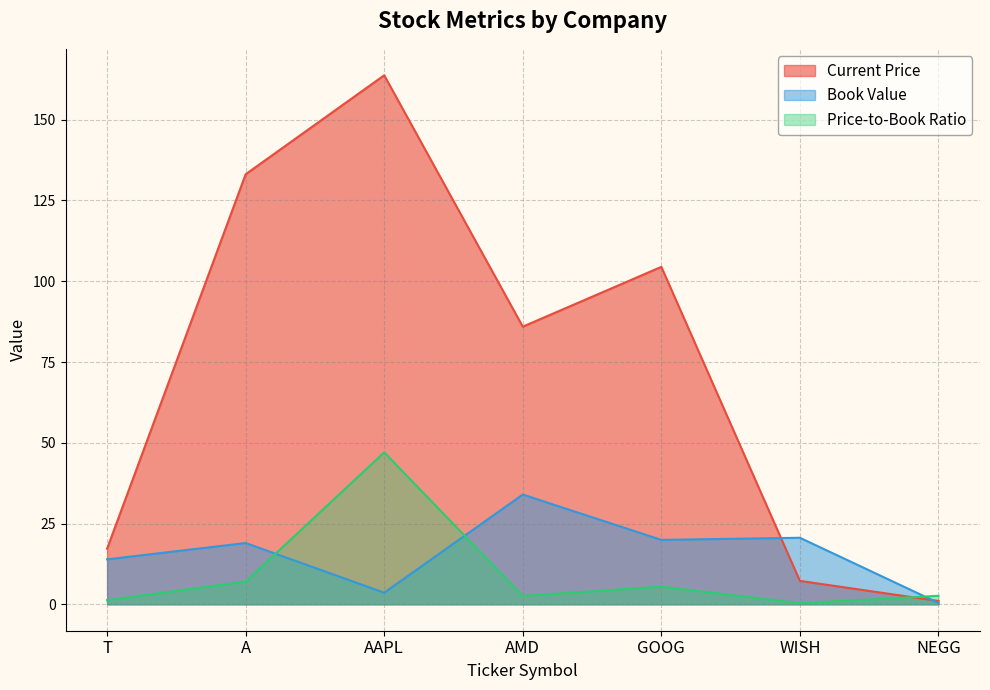

Which series changed the most between A and GOOG?

Current Price